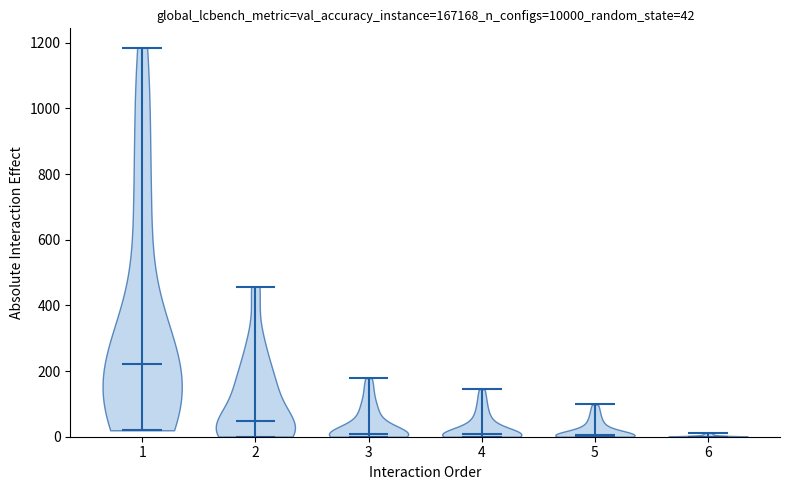

Which violin has the highest median line?

1